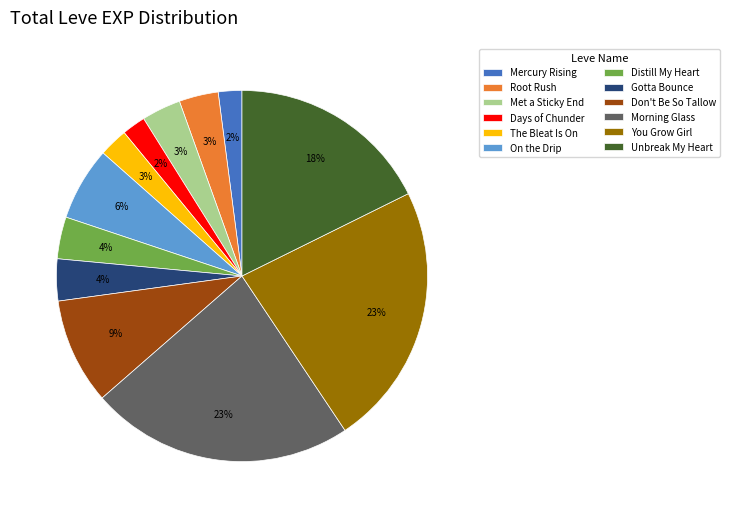

Is the sum of Met a Sticky End and Gotta Bounce greater than half?

No